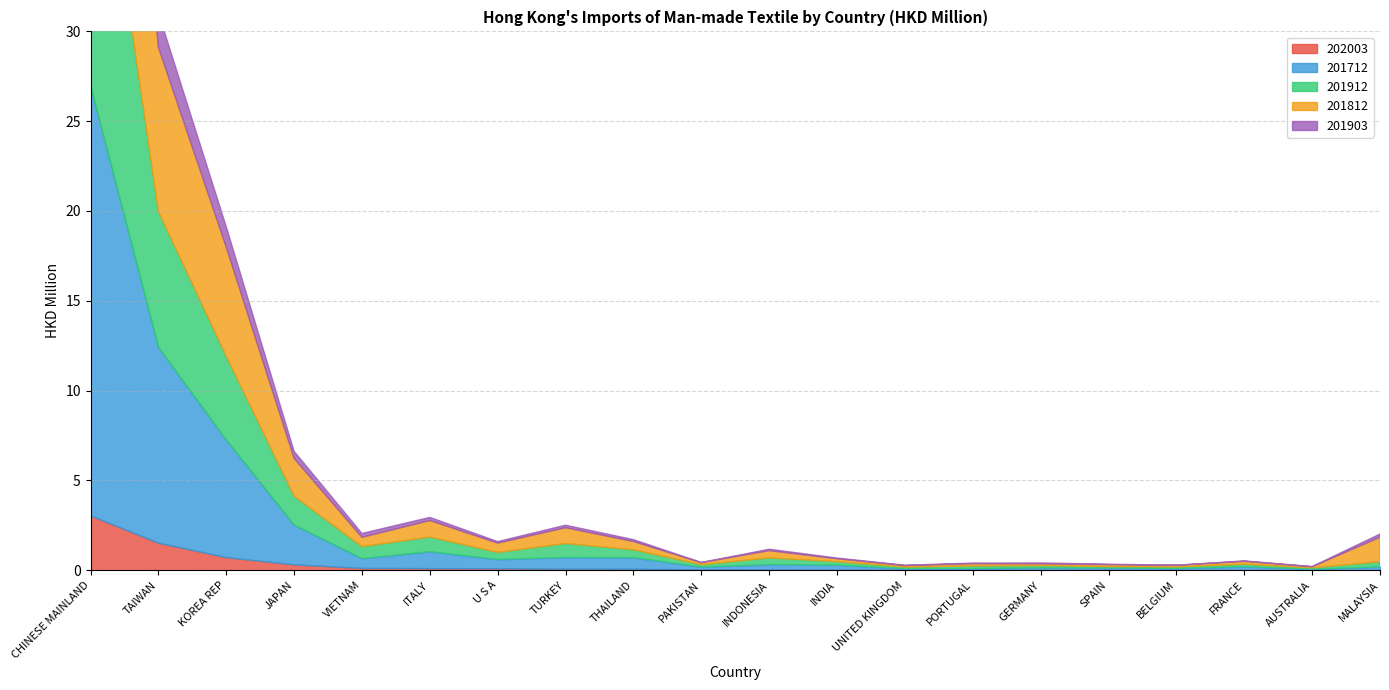

What is the average value of the 201712 series?

2.4